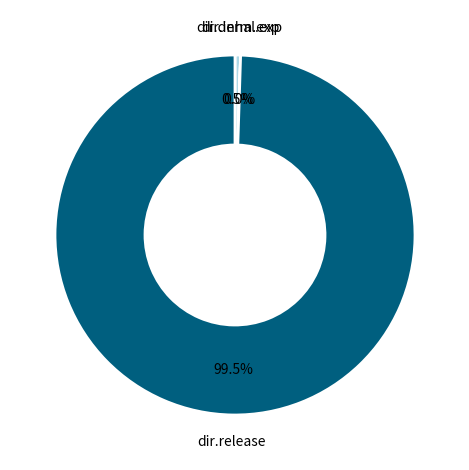

Is there a majority slice in this chart?

Yes